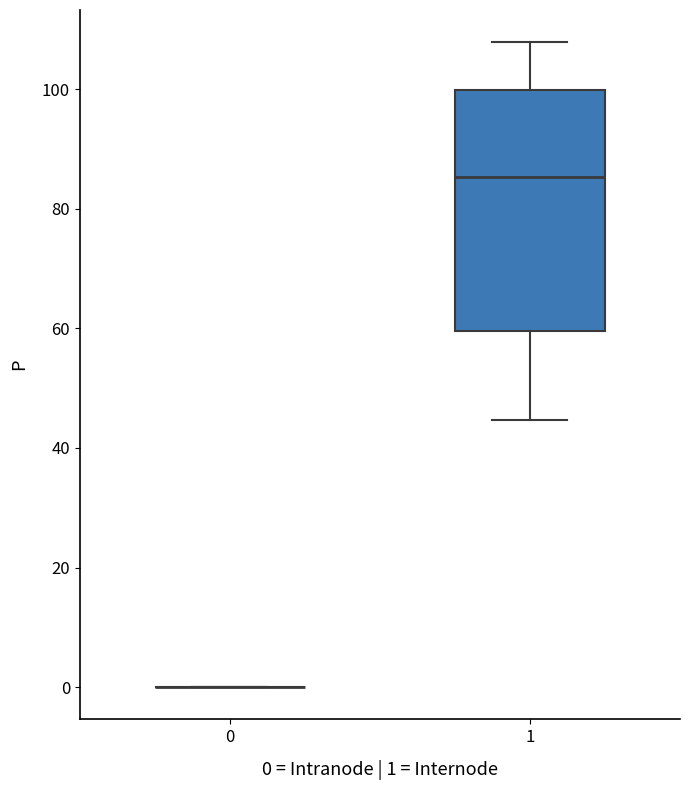

Where is the upper edge of the box at x = 1 on the y-axis? The values are not printed on the chart, so give them approximately, as read against the axis.

100